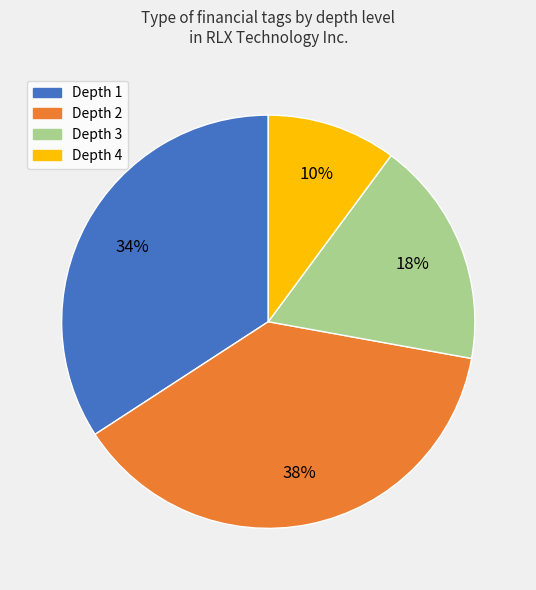

Is it true that Depth 2 is 53% of the pie?

False